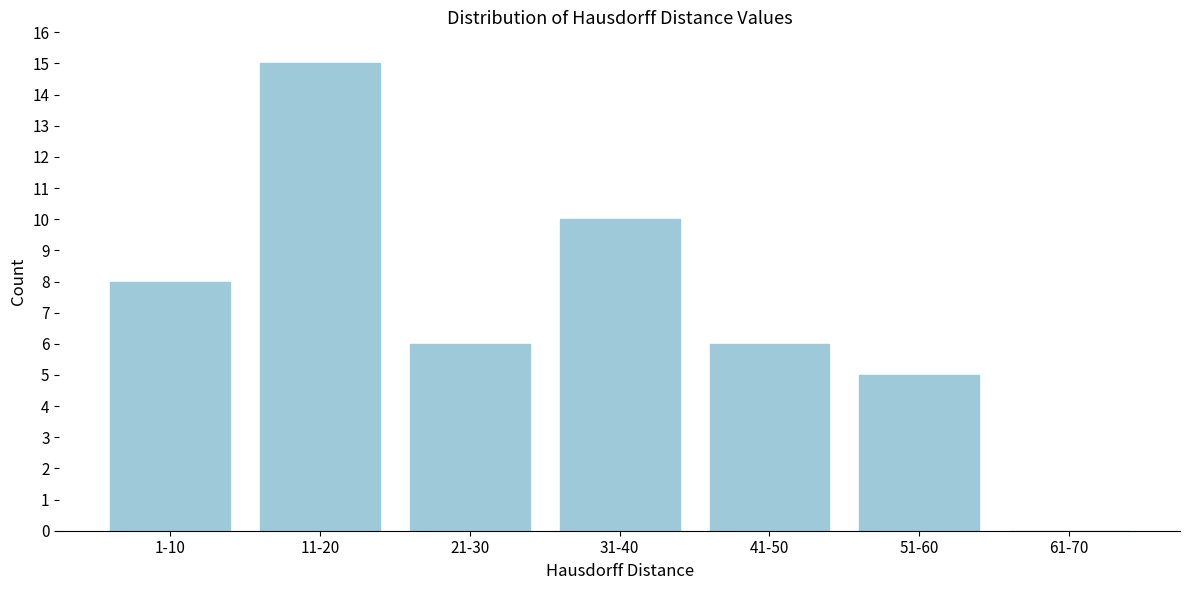

Reading left to right, transcribe all the data shown in this chart.

1-10=8	11-20=15	21-30=6	31-40=10	41-50=6	51-60=5	61-70=0